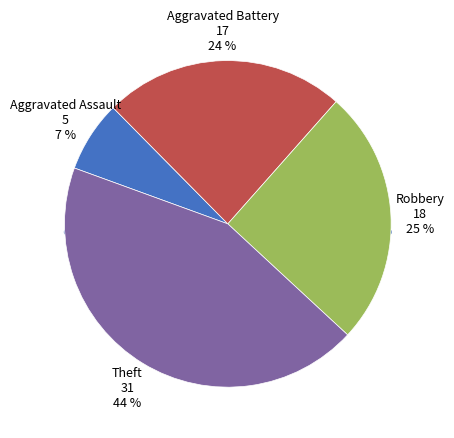

How many slices are in this pie chart?

4